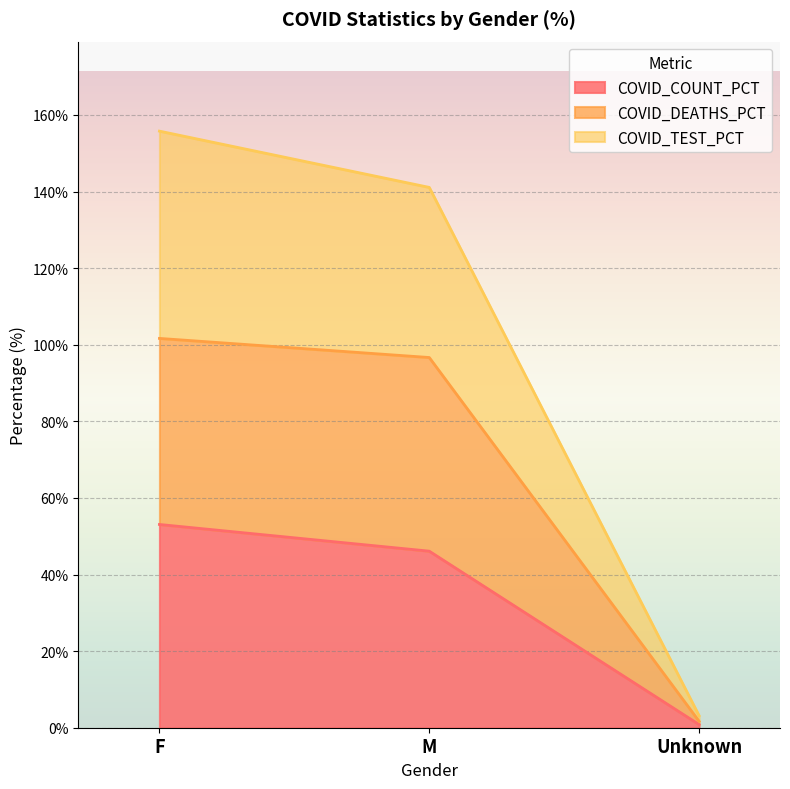

Reading left to right, list all the values displayed in this chart.

COVID_COUNT_PCT: F=53.1	M=46.1	Unknown=0.8
COVID_DEATHS_PCT: F=101.7	M=96.7	Unknown=1.7
COVID_TEST_PCT: F=155.8	M=141.1	Unknown=3.1